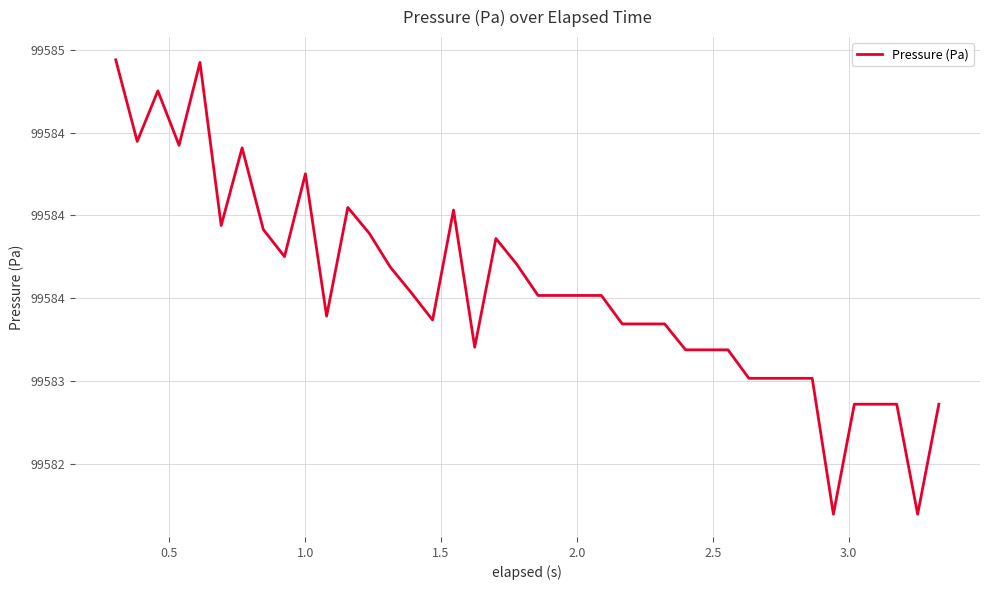

Does the chart display data point markers on the line(s)?

No